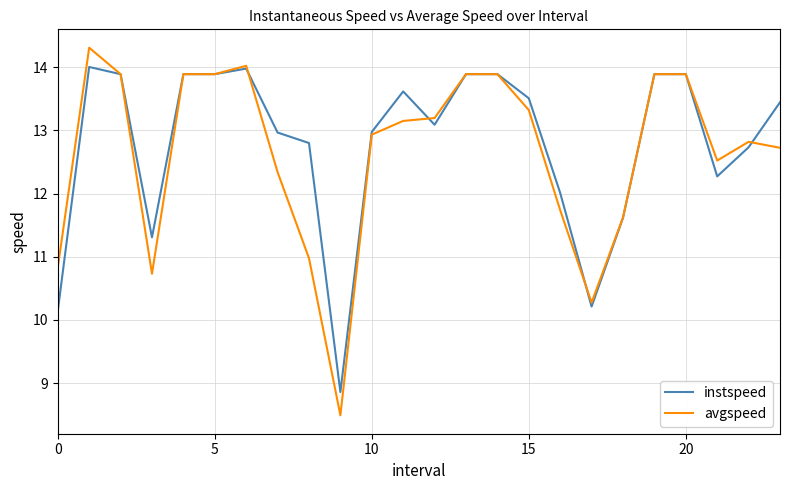

True or false: avgspeed and instspeed cross at least once.

True